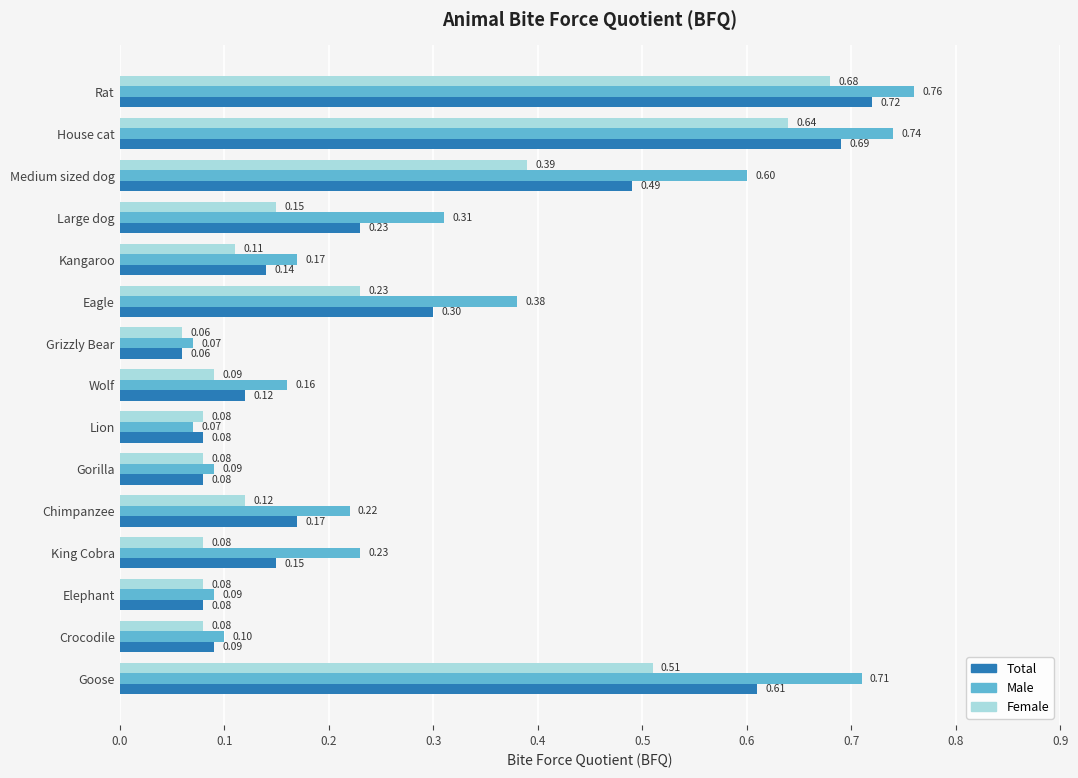

Which series has the largest range (max minus min)?

Male